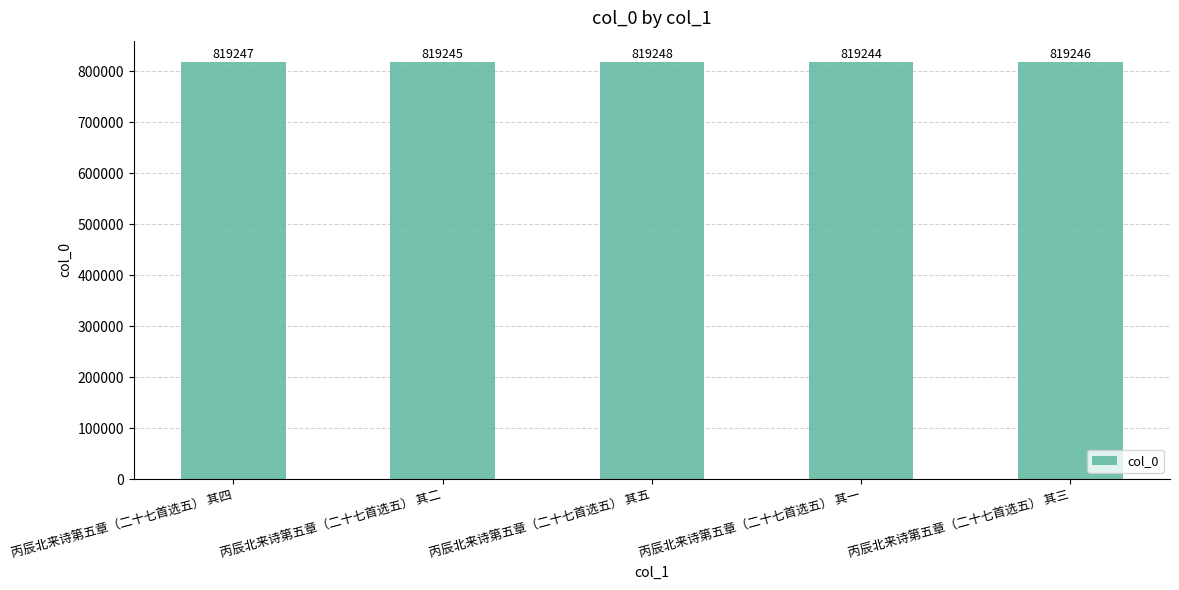

Reading left to right, what are all the values shown in this chart?

819247	819245	819248	819244	819246